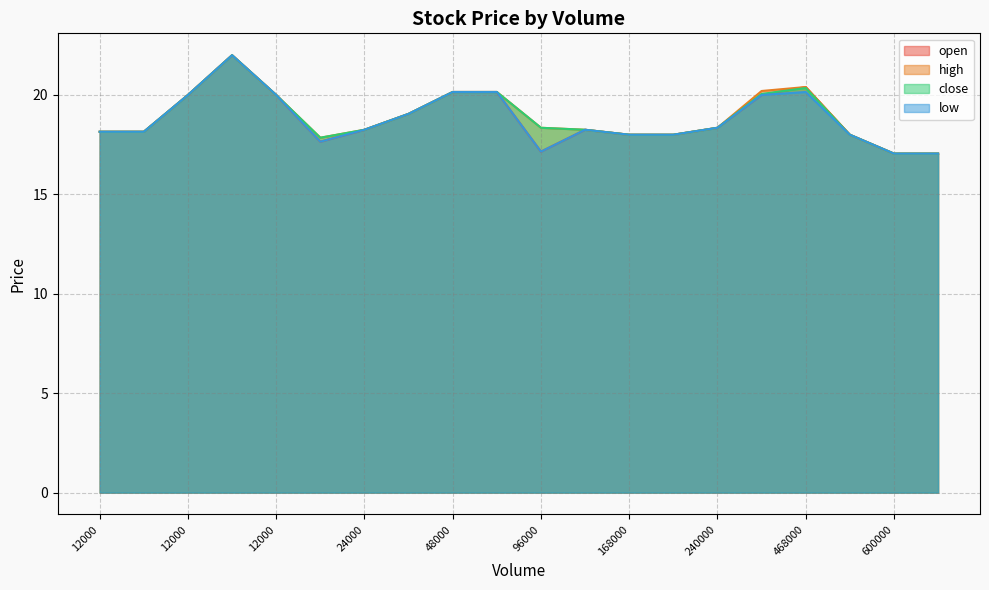

What is the label of the 8th point from the left?

240000